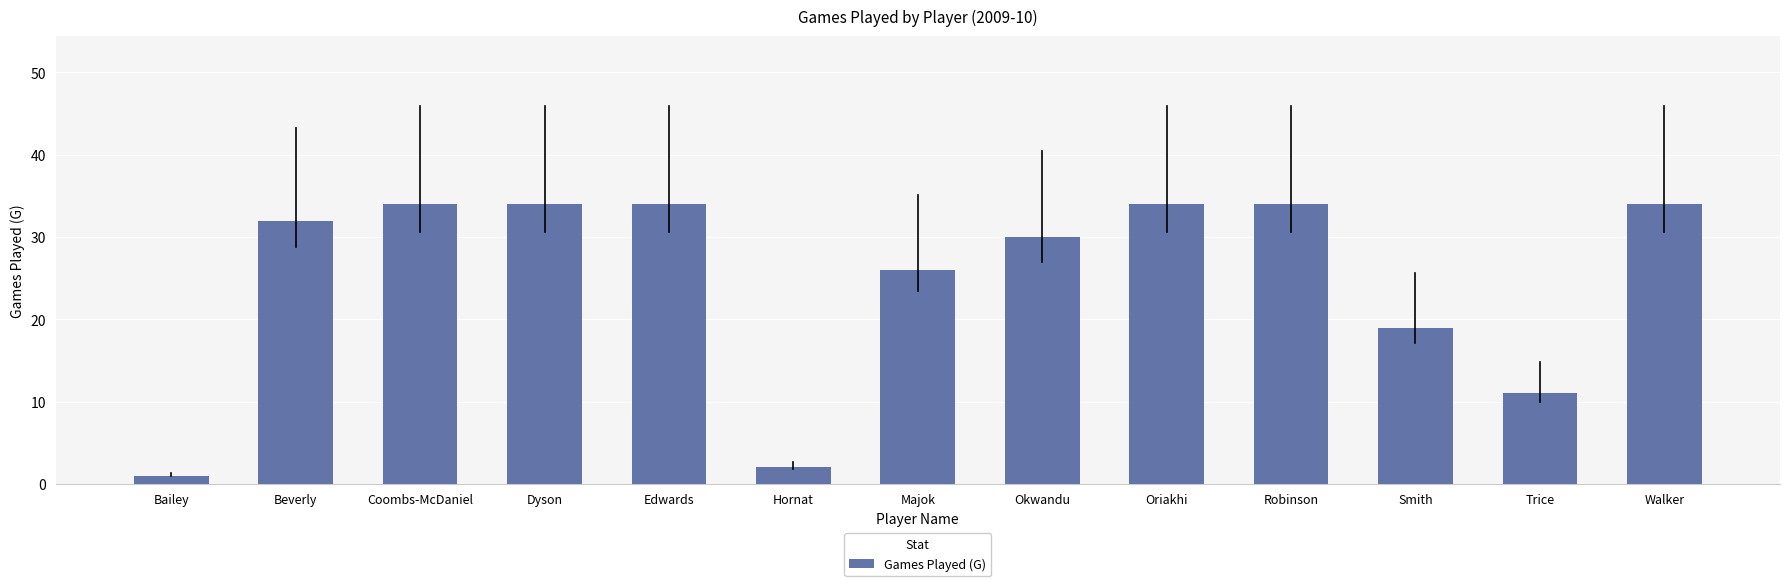

What value does the data have at Dyson, to the nearest 5?

35